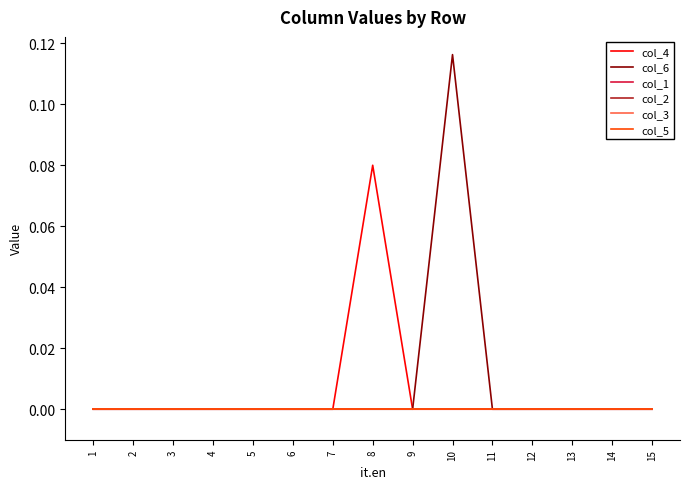

Between 13 and 5, which is larger?

13